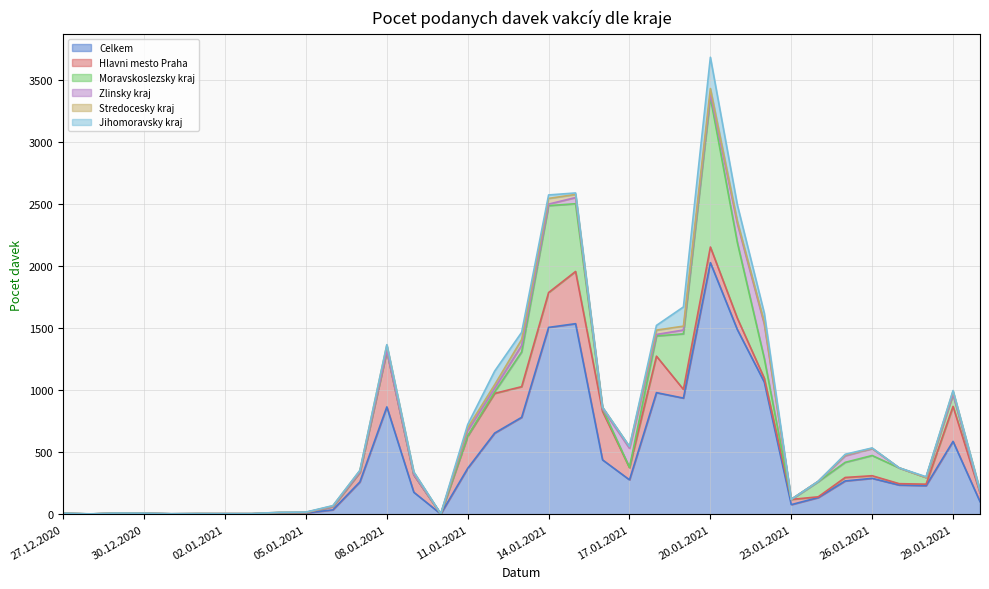

Where is Hlavni mesto Praha nearest to the value 226?

13.01.2021